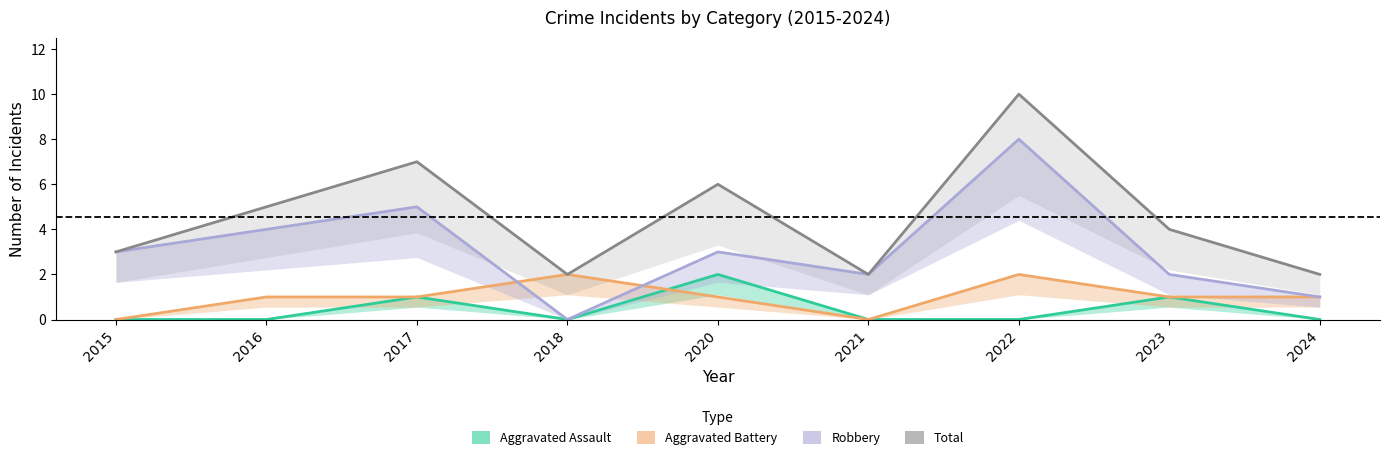

How many distinct data groups are displayed?

4